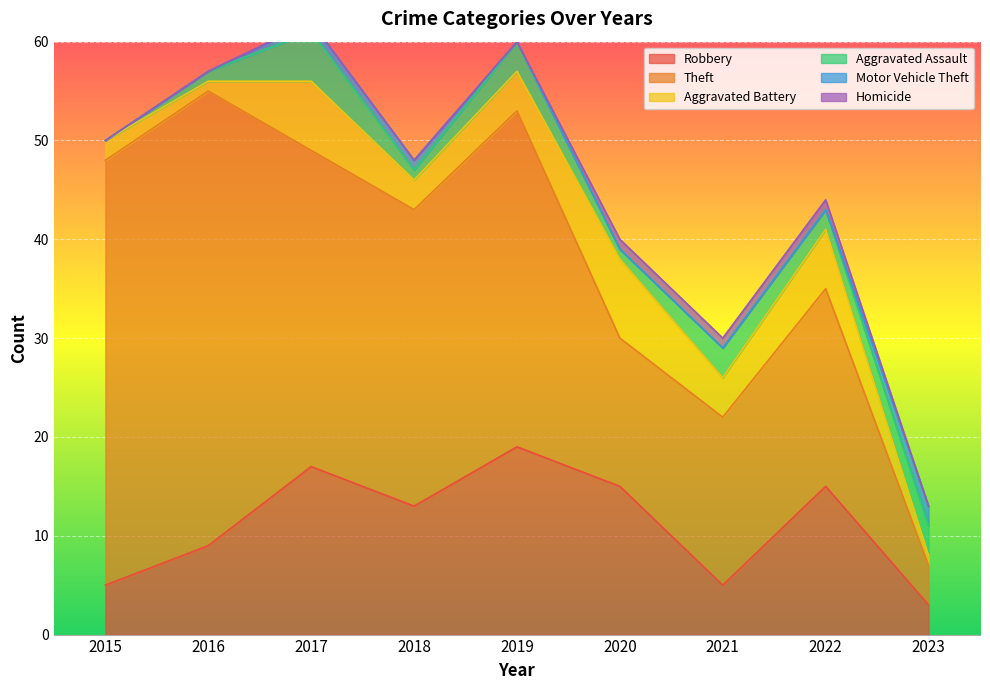

How many lines are shown in the chart?

6